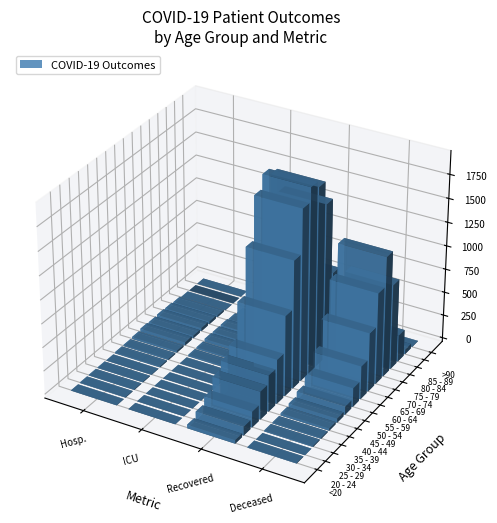

How many data points does each series have?

16